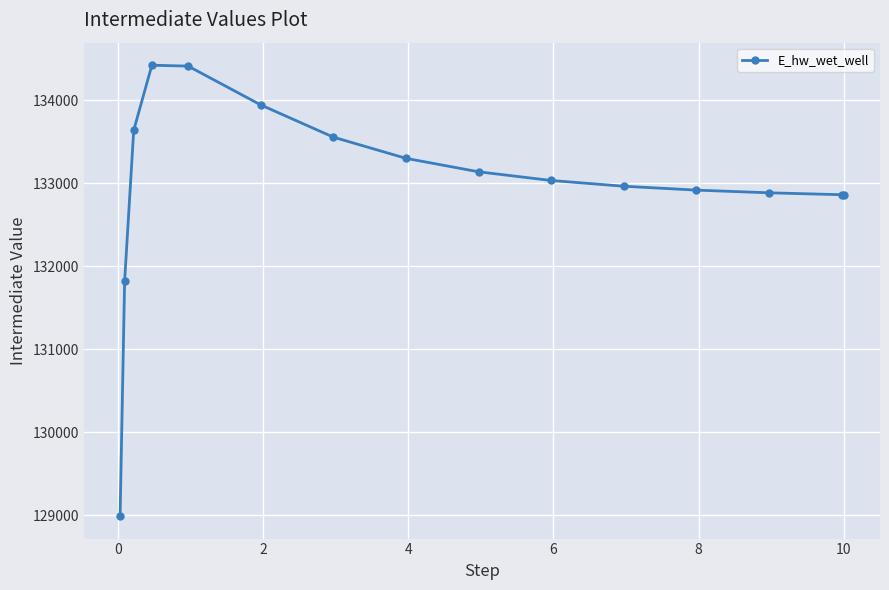

What is the value of the 14th point from the left?

132860.9